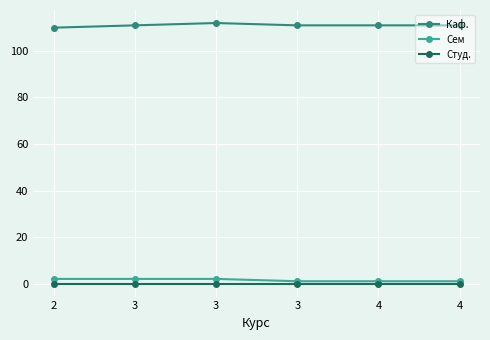

What is the greatest value displayed?

112